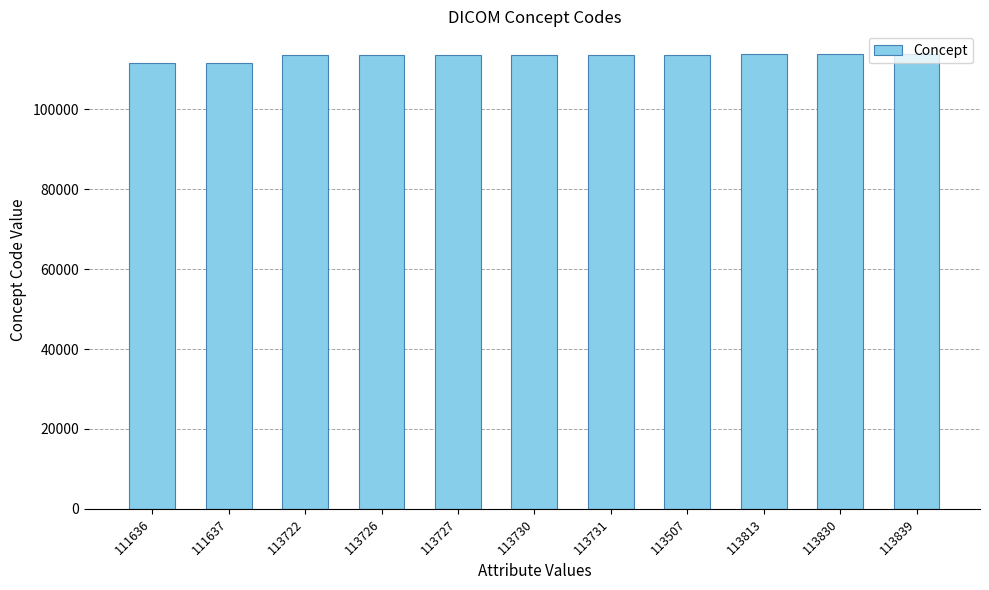

What is the change in value from 113722 to 113839?

+117